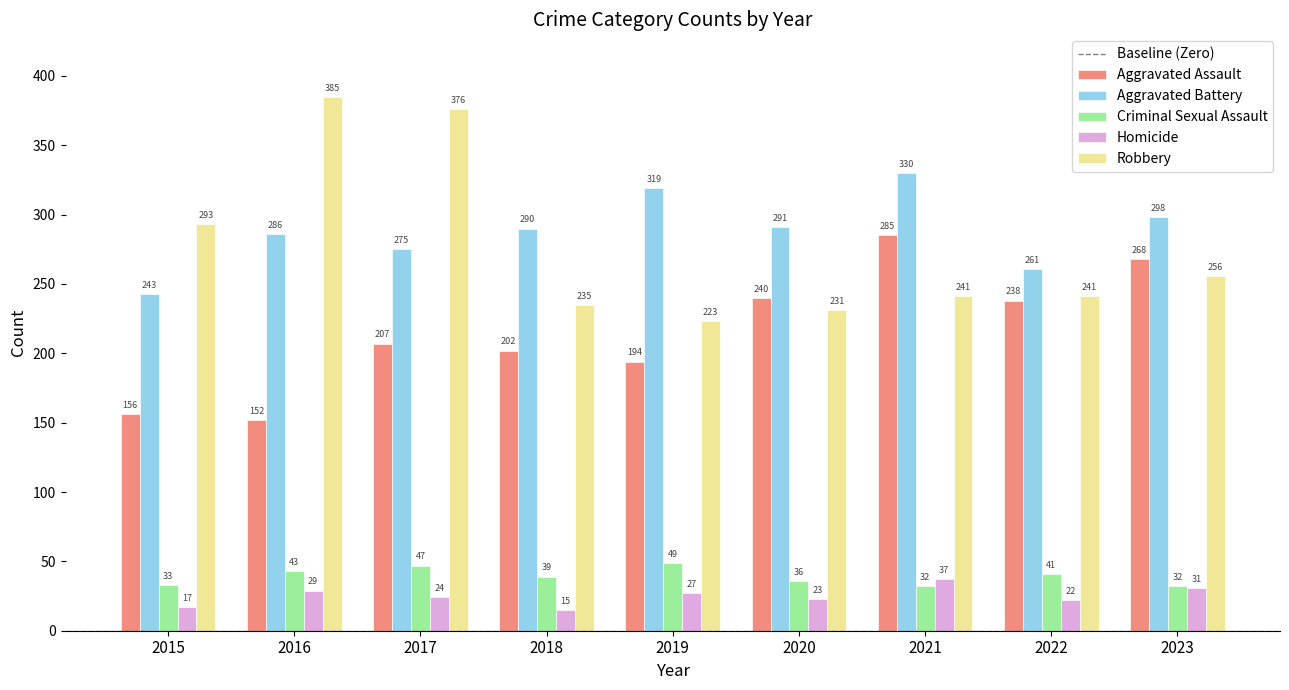

Is it true that Robbery equals 256 at 2023?

True